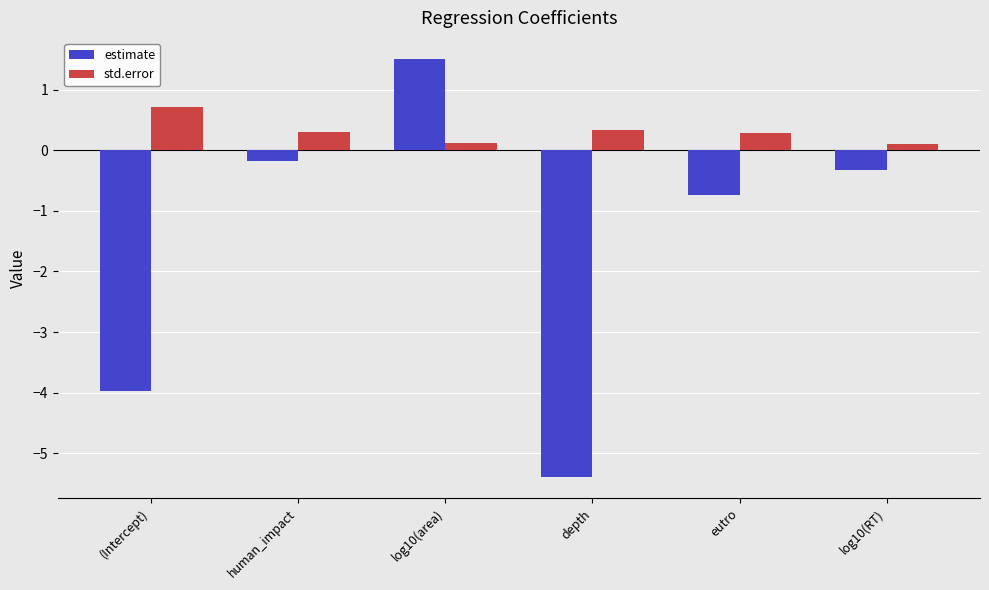

At log10(area), list the series in order from smallest to largest.

std.error, estimate